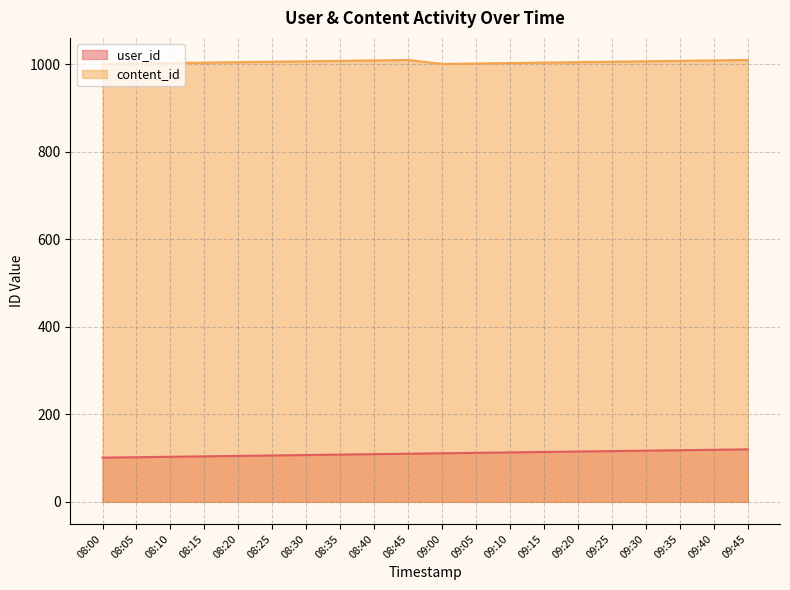

How many values in the user_id series are below 111?

10